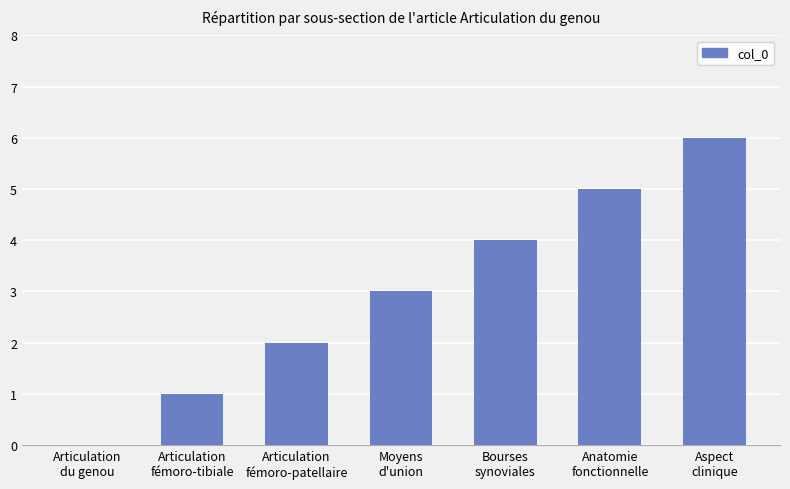

True or false: the data shows 1 at Articulation
fémoro-patellaire.

False